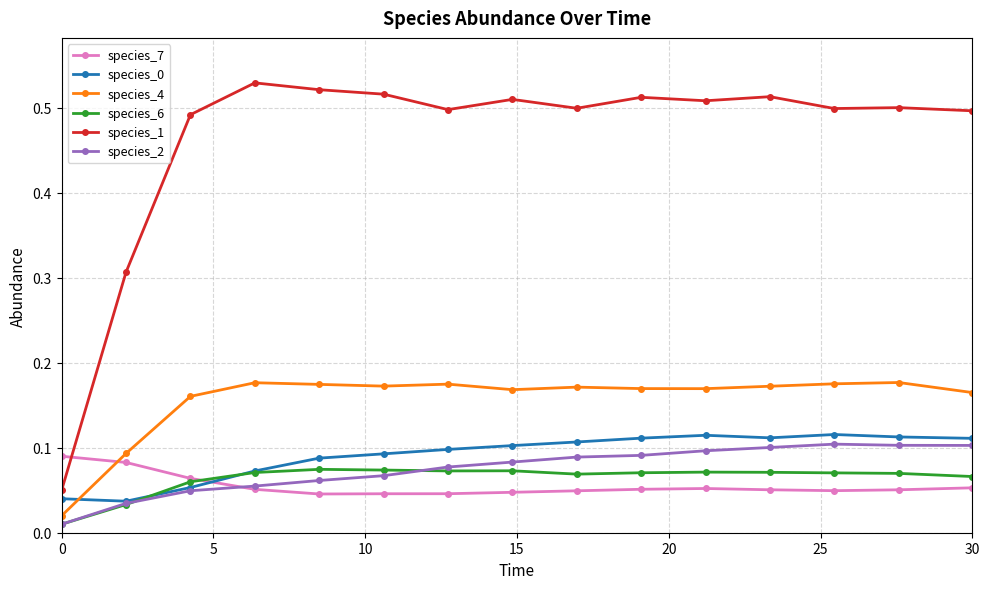

Which series has the widest spread of values?

species_1